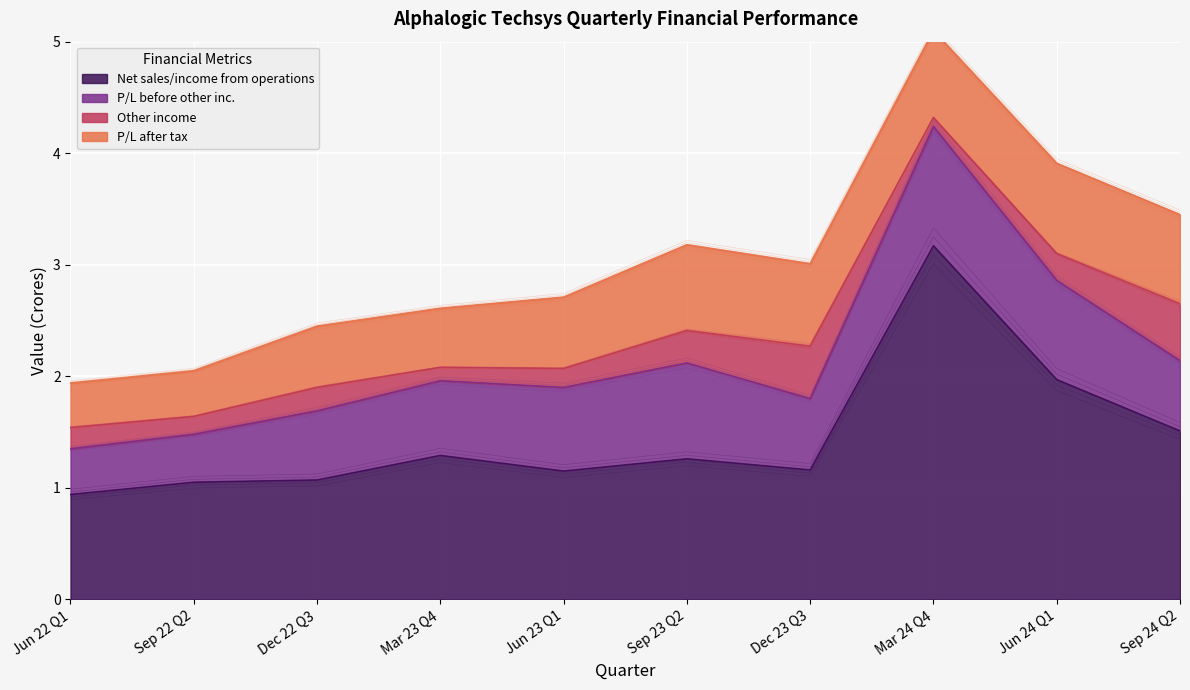

What is the spread (max minus min) of values at Mar 23 Q4?

1.2